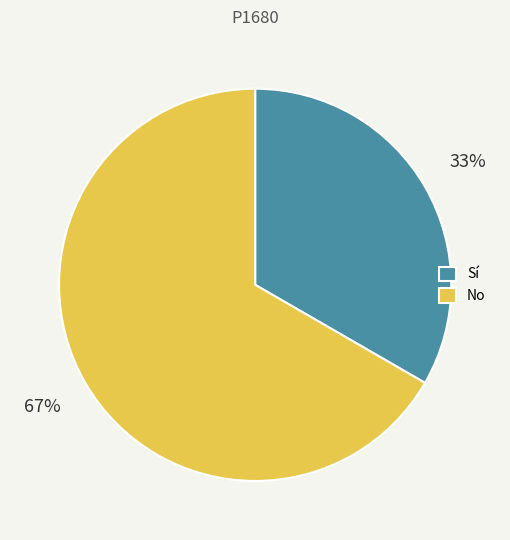

What is the smallest slice in the pie chart?

Sí